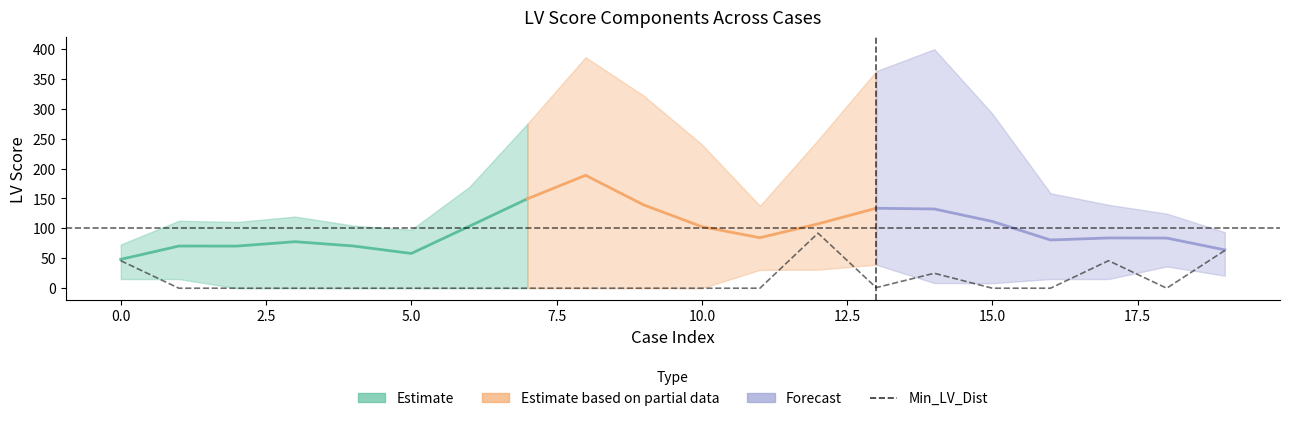

Is this an area chart (filled region under the line)?

No